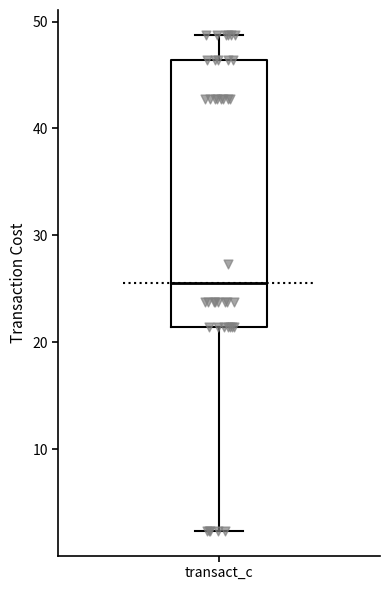

Transcribe this box plot: give where the median line is, the range the box spans, and where the two whiskers end, as read against the y-axis. The values are not printed on the chart, so give them approximately, as read against the axis.

median 26, box 21 to 46, whiskers 2 to 49